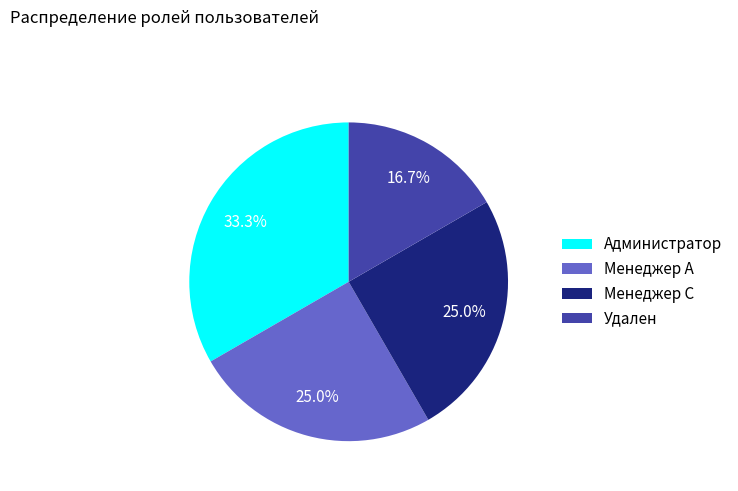

What percentage is the Менеджер С slice, to the nearest percent?

25%